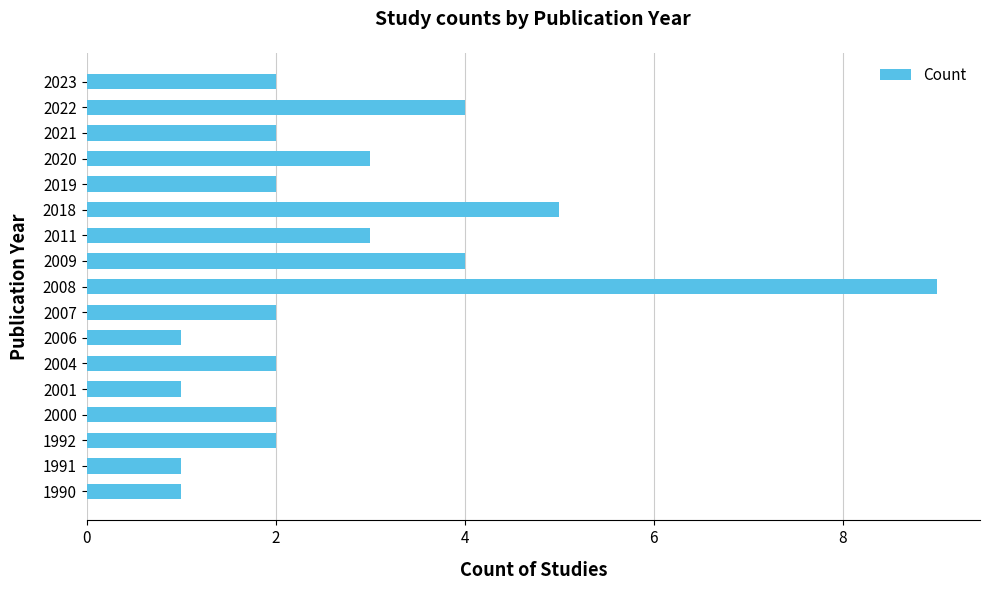

What is the difference between the maximum and minimum values?

8